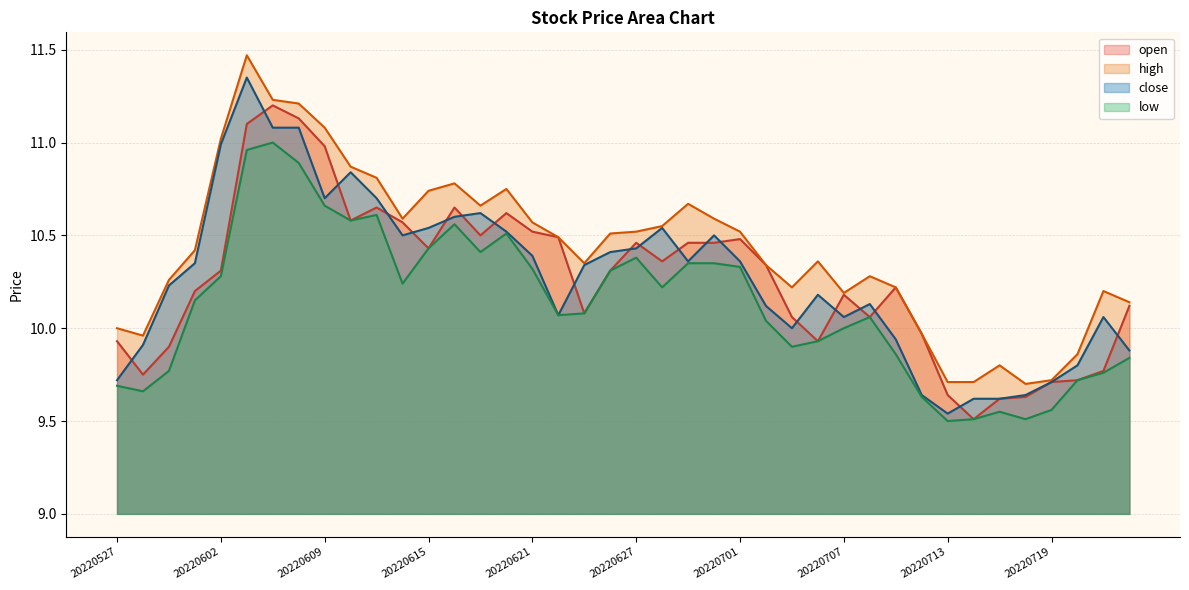

True or false: close and low intersect in this chart.

False